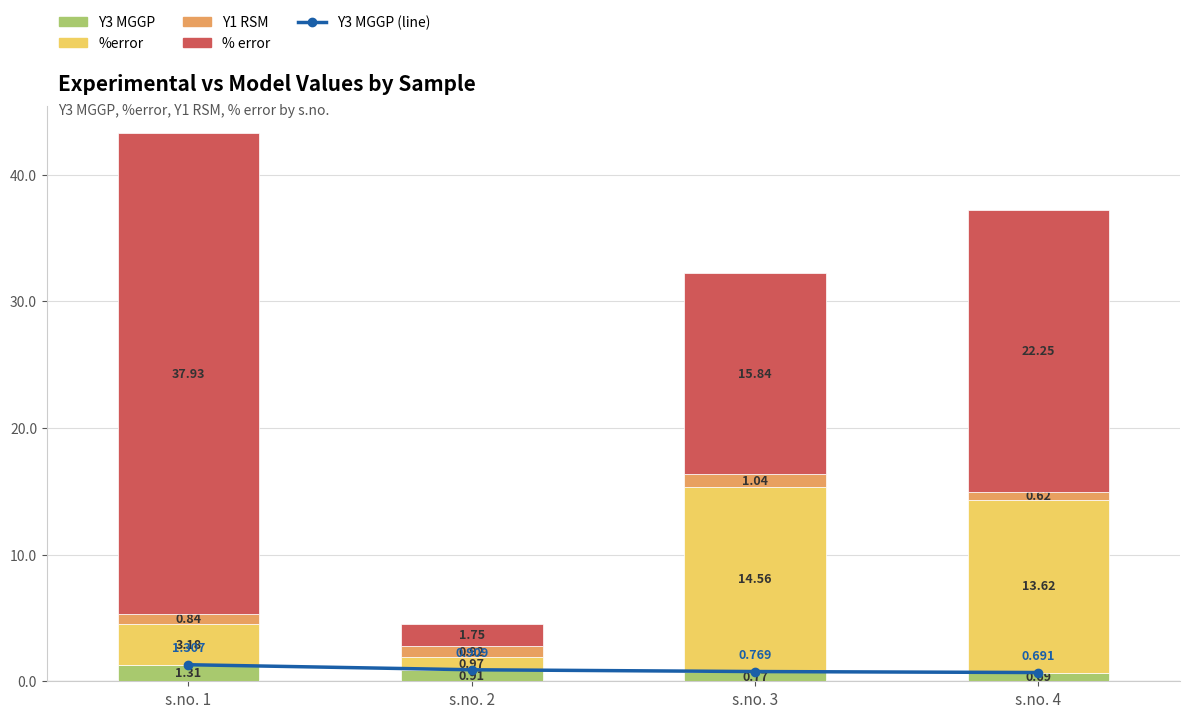

How many categories are shown in the chart?

4